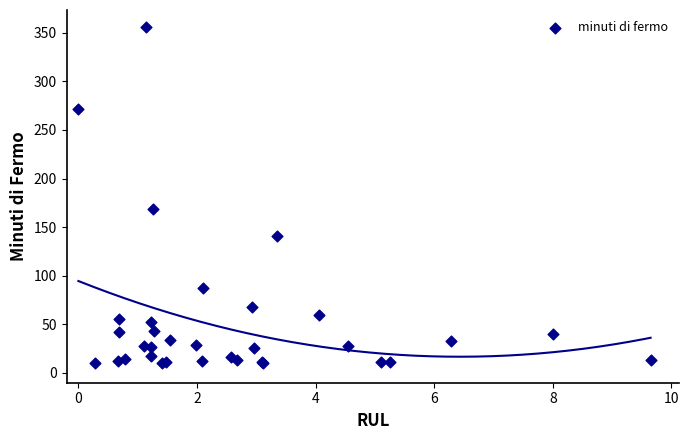

What Y value in the scatter plot is closest to 183?

169